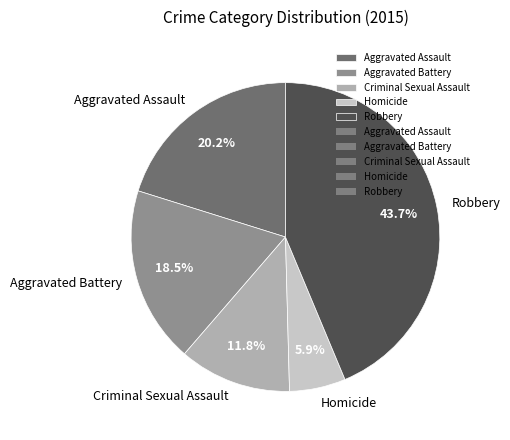

Which slice is the smallest?

Homicide